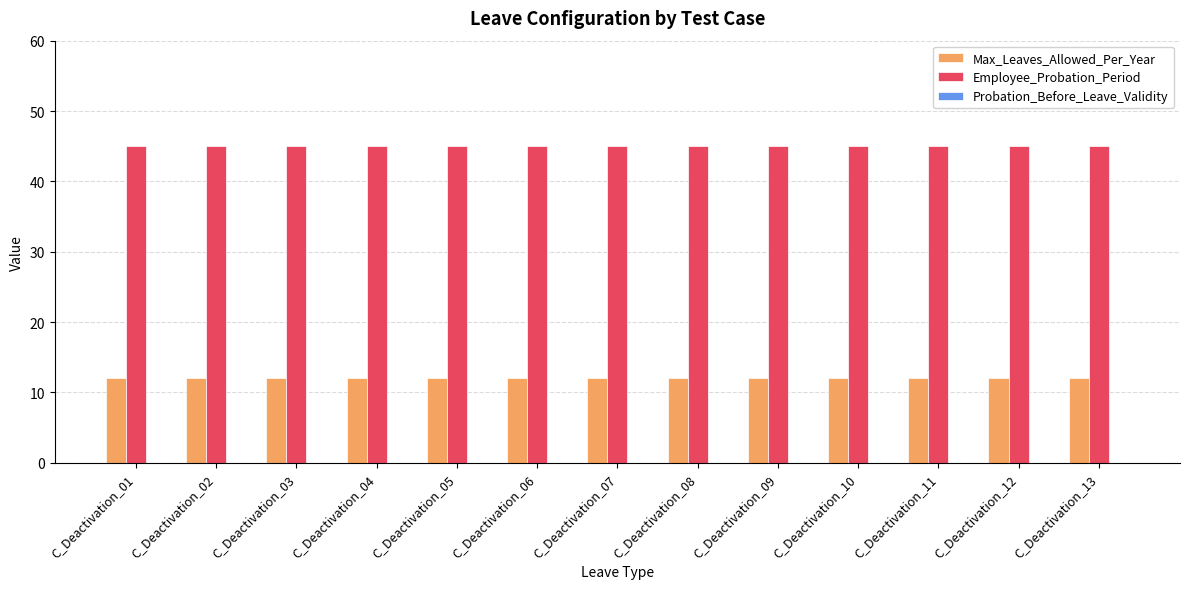

Which series has the largest total across all categories?

Employee_Probation_Period